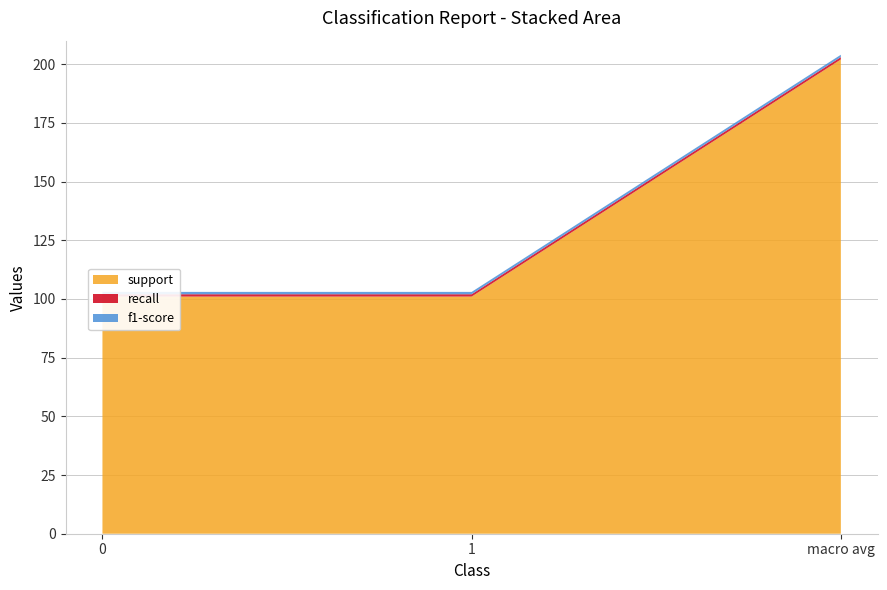

Reading left to right, what are all the values shown in this chart?

support: 0=101	1=101	macro avg=202
recall: 0=1	1=1	macro avg=1
f1-score: 0=1	1=1	macro avg=1